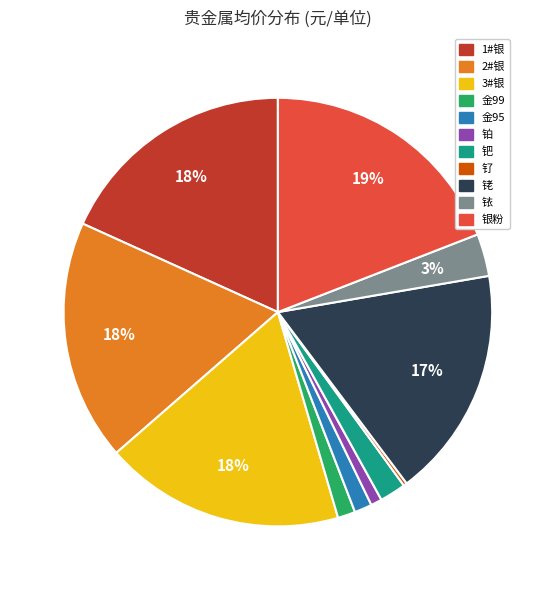

Is there a majority slice in this chart?

No